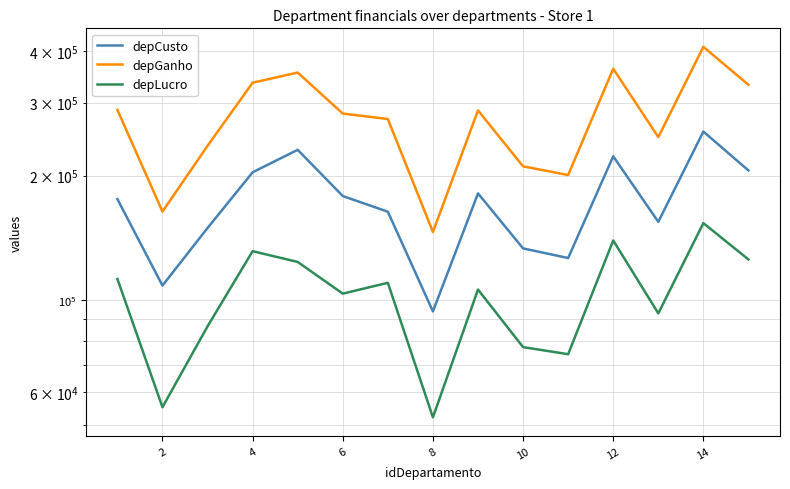

The depLucro series shows 37720.8 at 10. True or false?

False